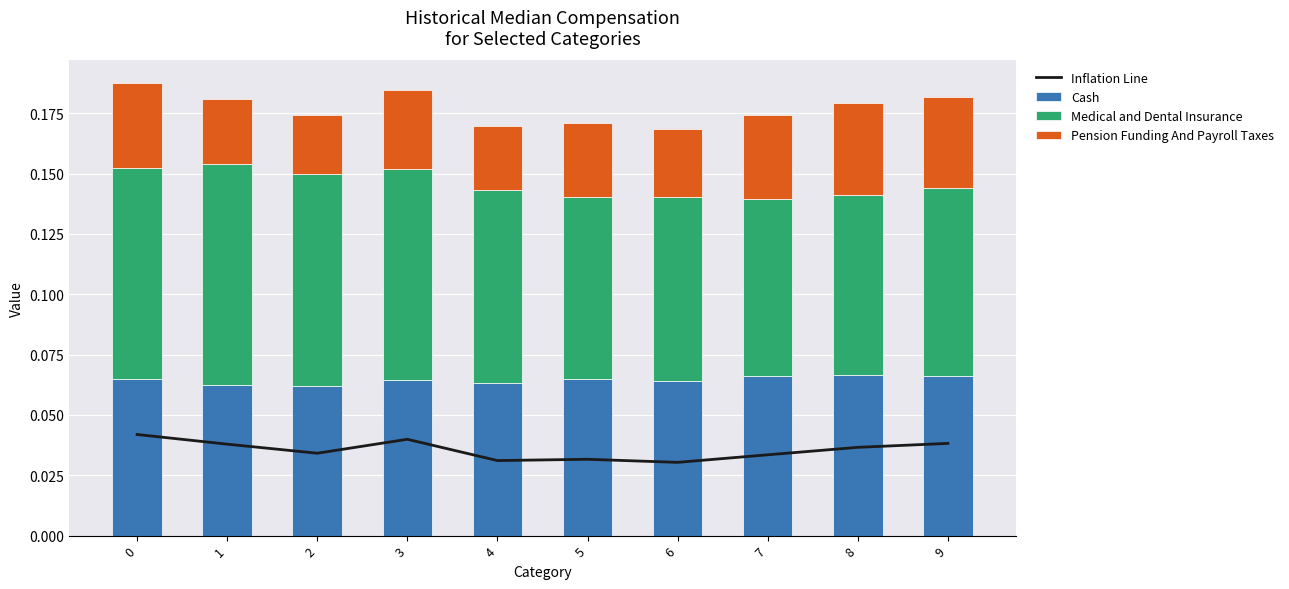

Is it true that Pension Funding And Payroll Taxes equals 0.0 at 7?

True